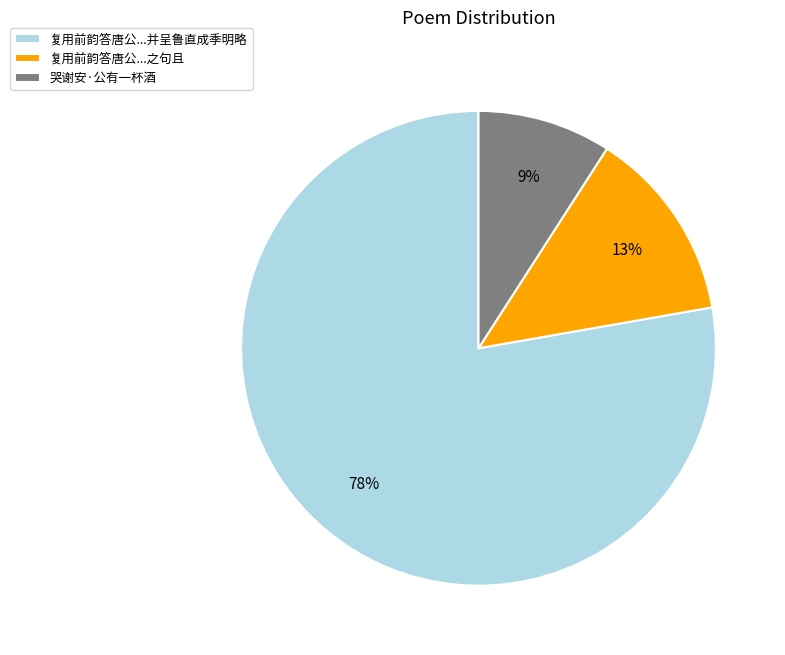

To the nearest percent, what is the difference between the 哭谢安·公有一杯酒 and 复用前韵答唐公...并呈鲁直成季明略 slice percentages?

69%